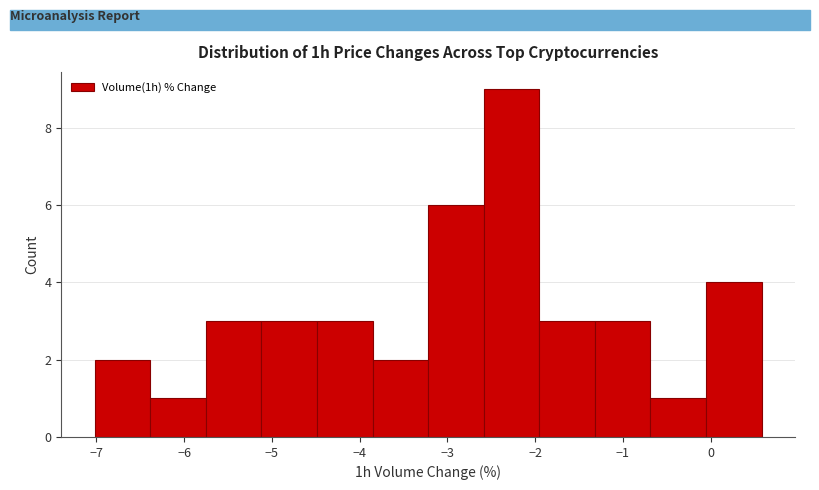

Over which range of the x-axis is the bar tallest?

-2.6 to -2.0